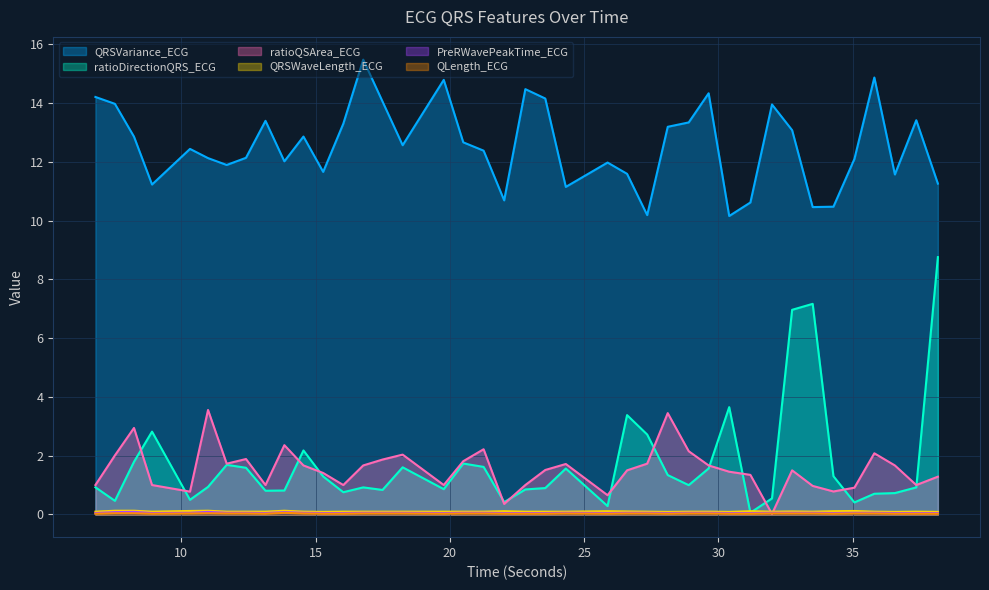

At which category is the sum across all series the highest?

32.75